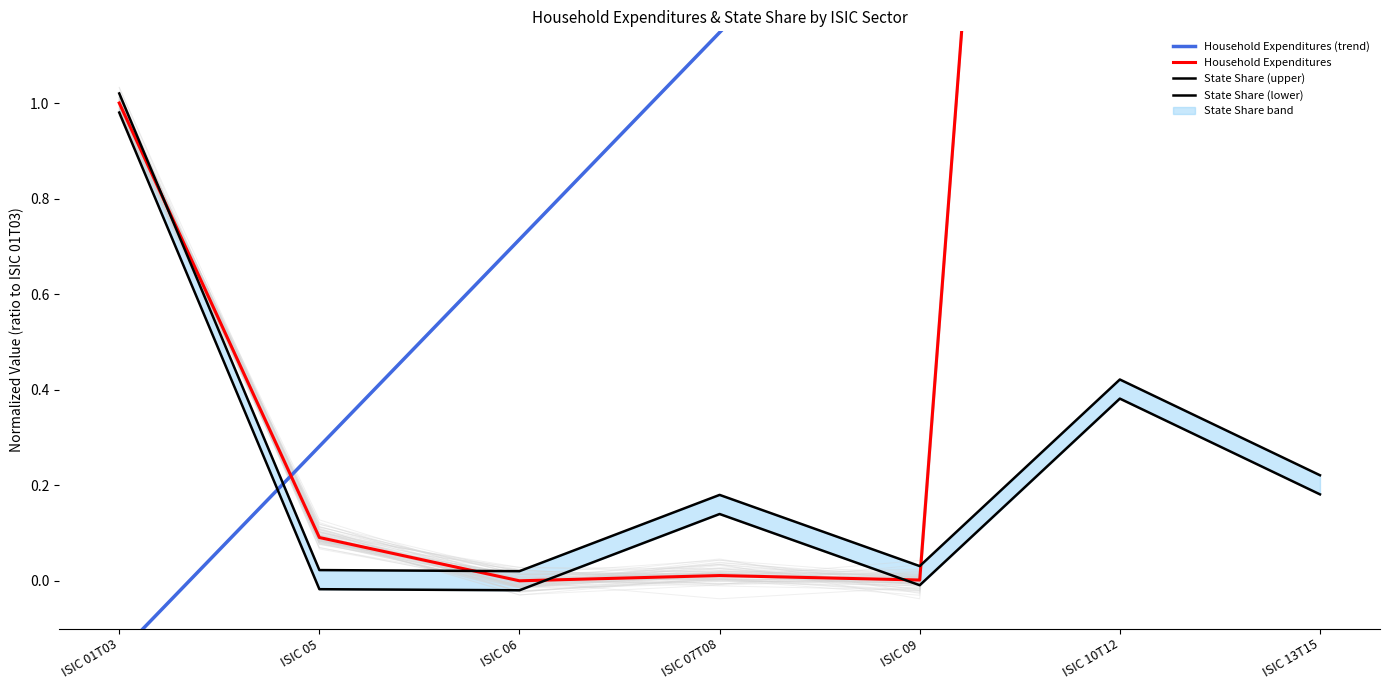

What is the average value of the Household Expenditures (trend) series?

1.1